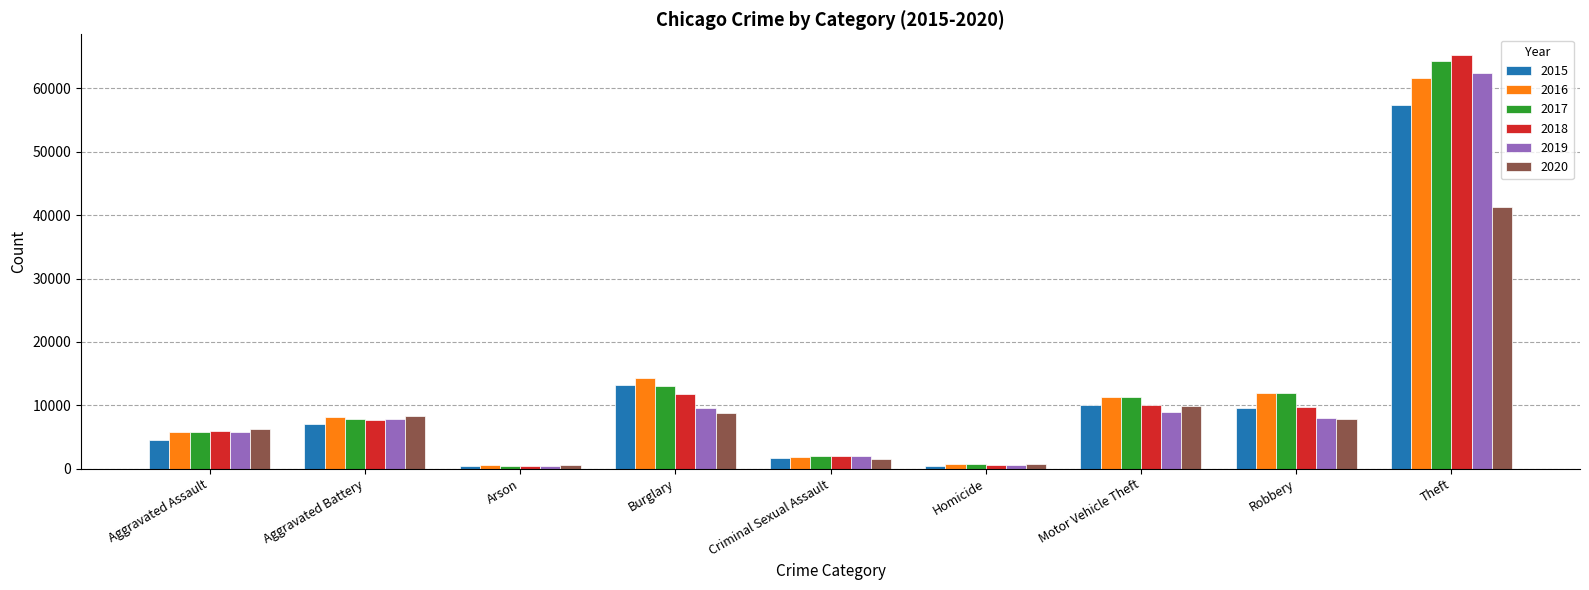

At which label does 2016 reach its peak?

Theft